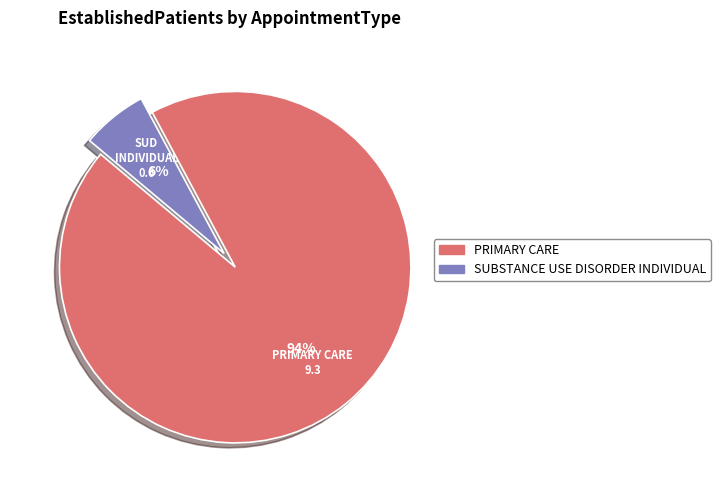

What is the majority slice?

PRIMARY CARE